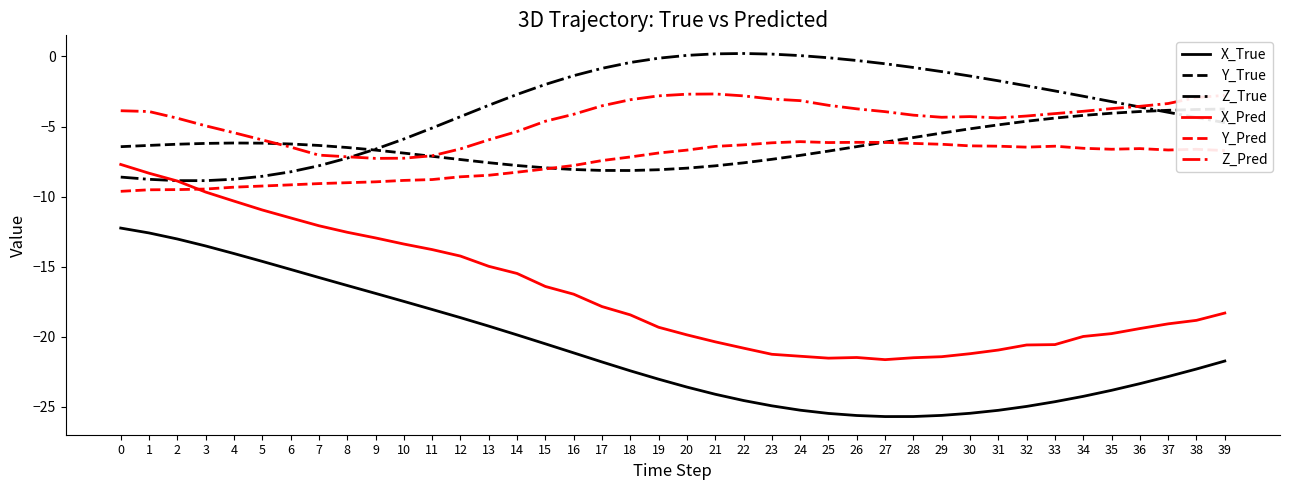

What is the average value of the Y_True series?

-6.3